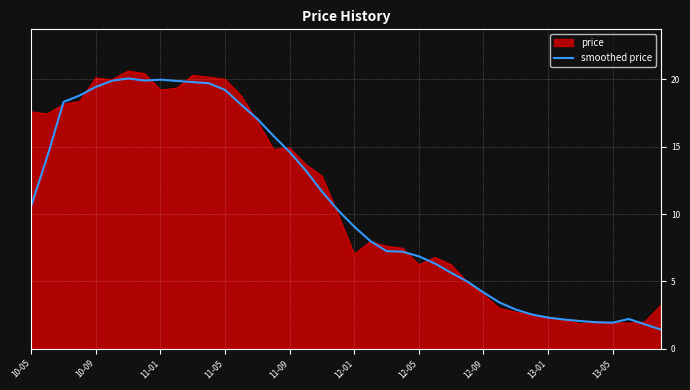

What is the smallest value displayed?

1.4